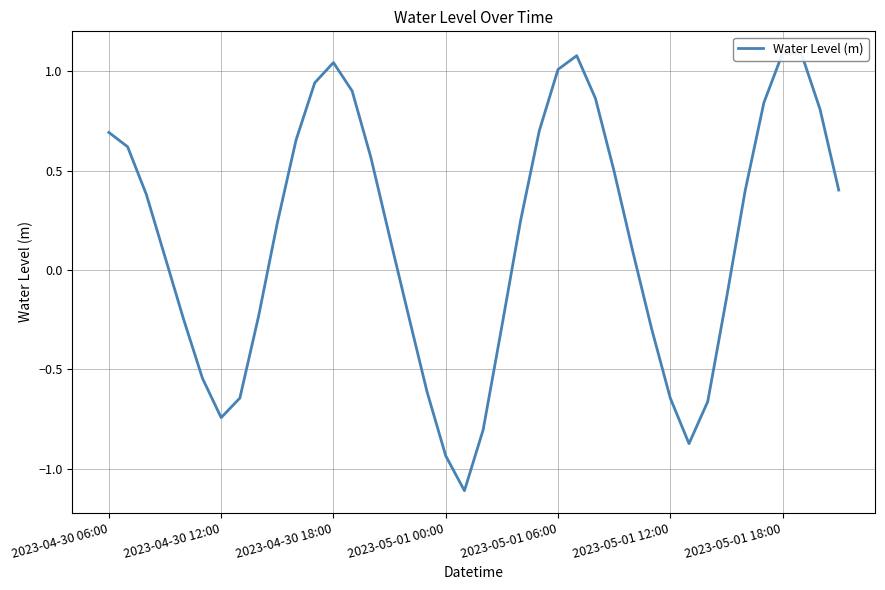

What is the difference between the values at 15 and 20?

1.0